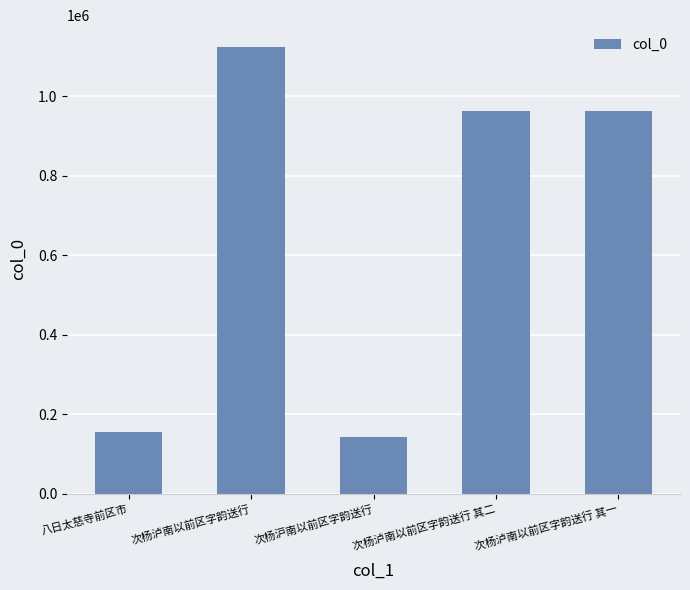

True or false: the data shows 963573 at 次杨泸南以前区字韵送行 其二.

True